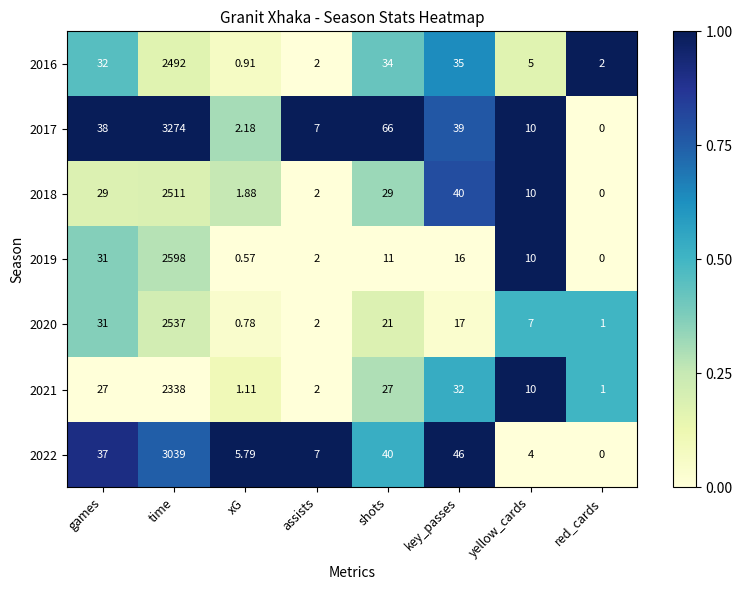

Where is 2020 nearest to the value 1268?

games